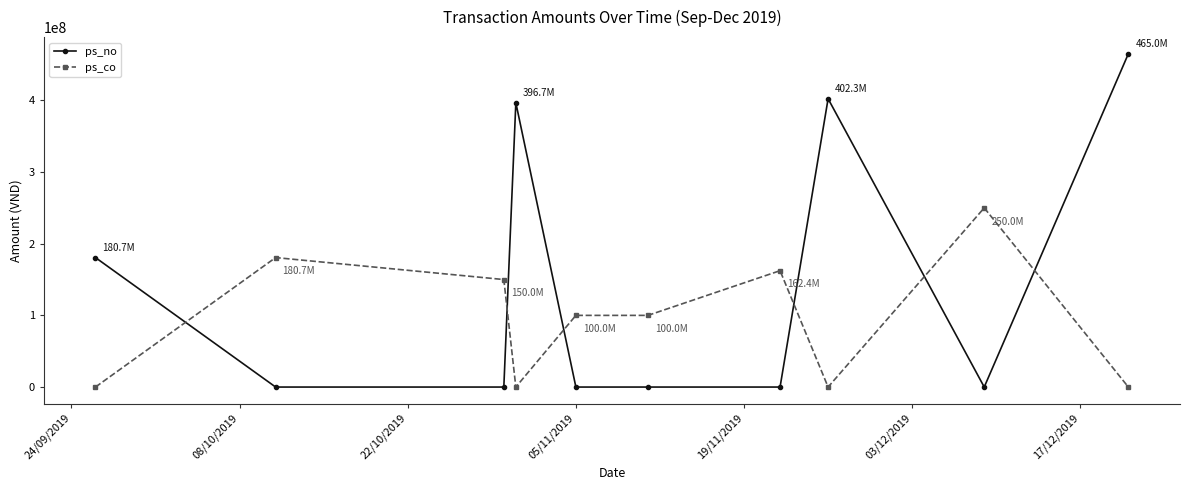

True or false: ps_co has more than 0 interior local peaks.

True